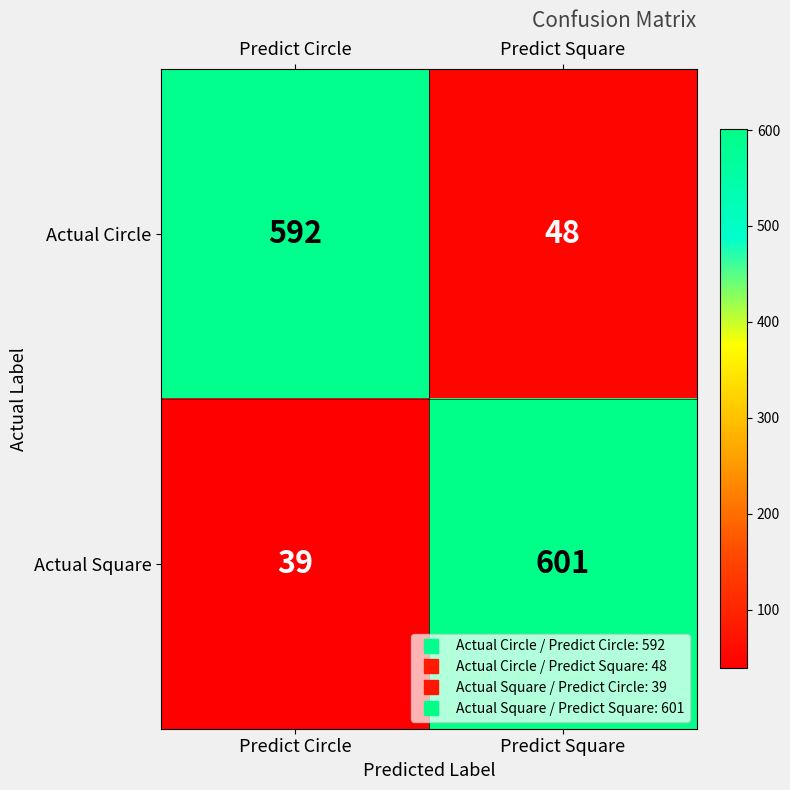

At which label is Actual Square closest to 320?

Predict Circle